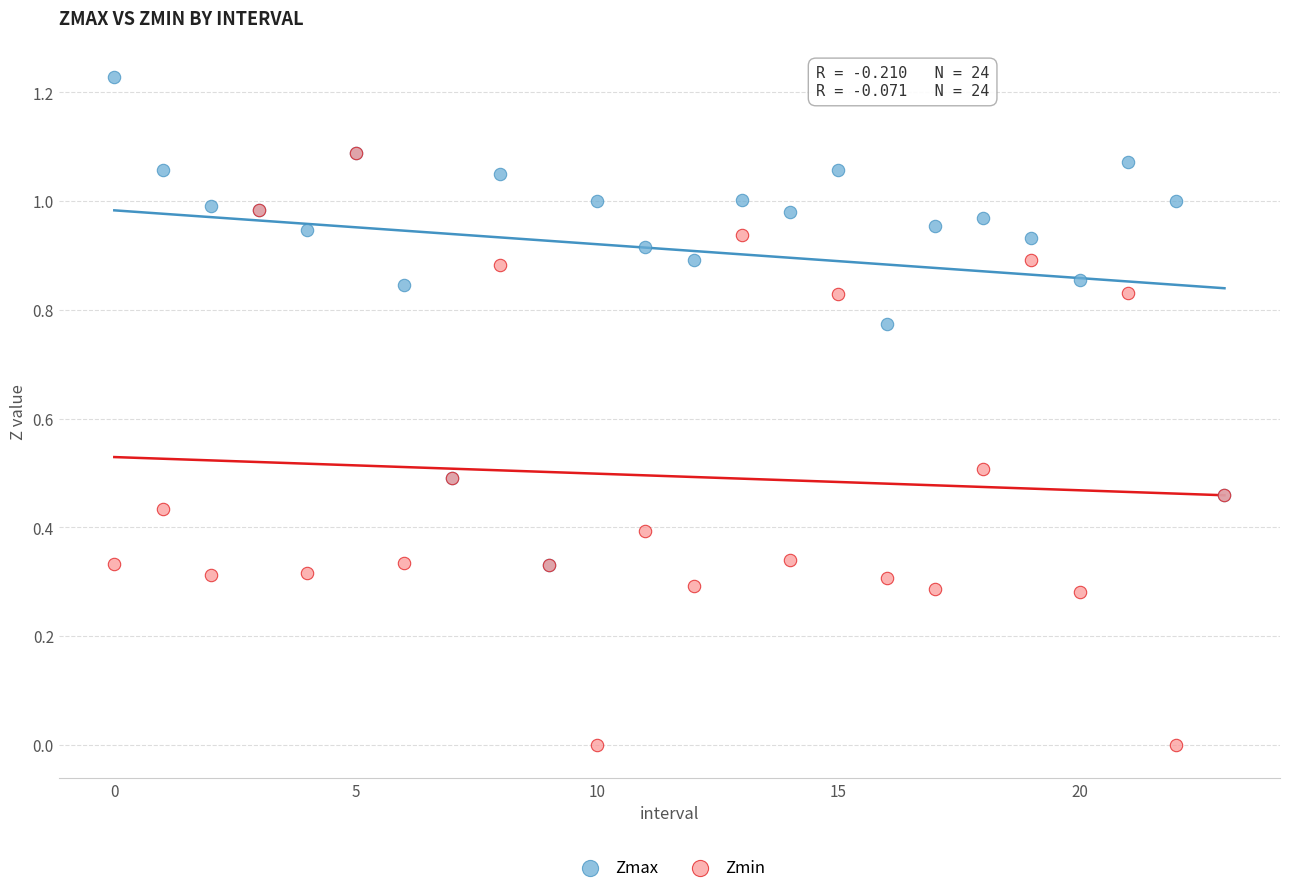

What are all the series names shown in the legend?

Zmax, Zmin